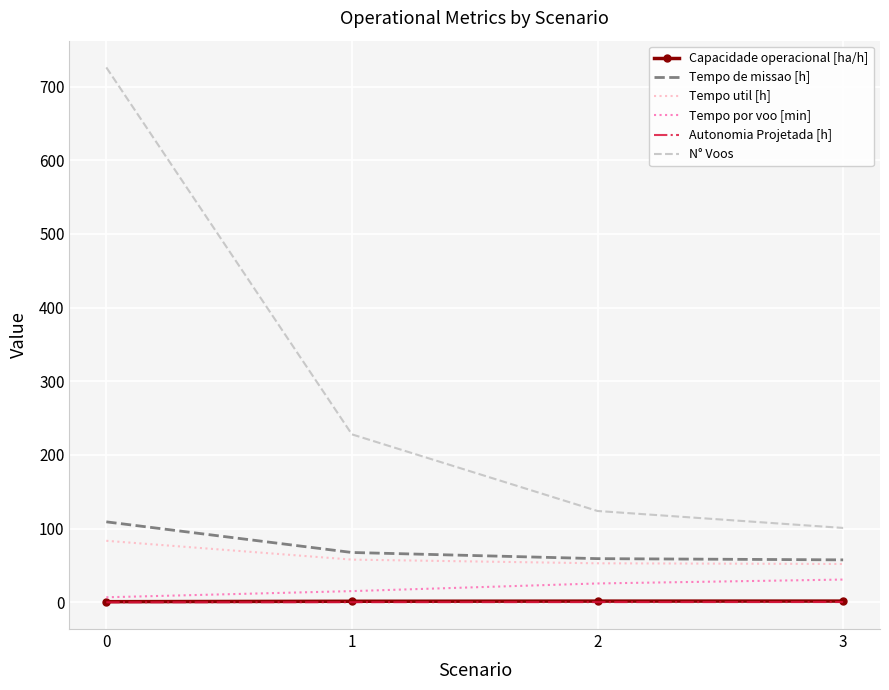

True or false: Autonomia Projetada [h] and Capacidade operacional [ha/h] intersect in this chart.

False